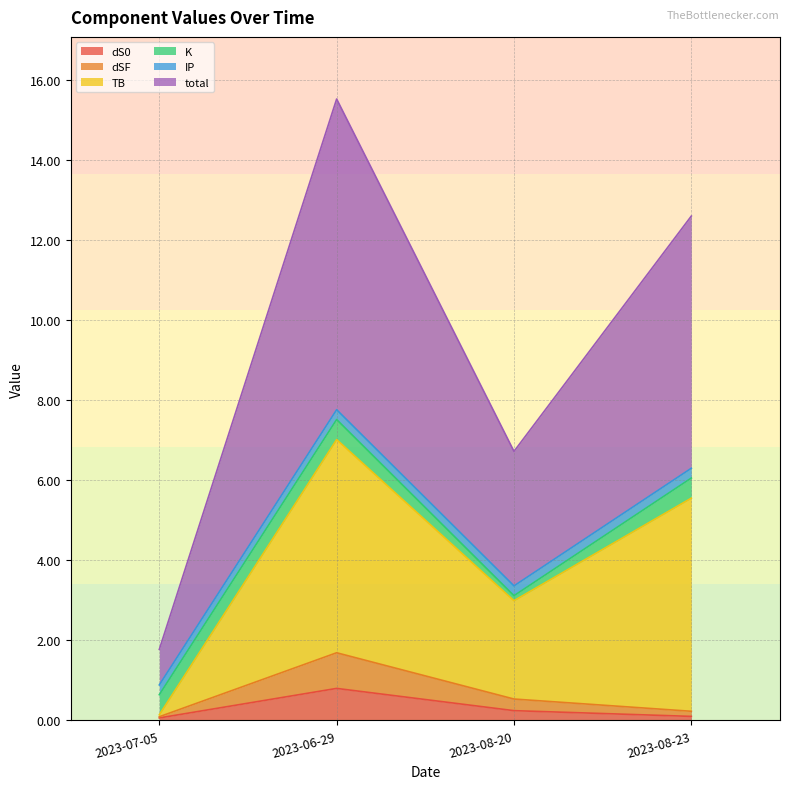

Read the TB value at 2023-08-23.

5.3